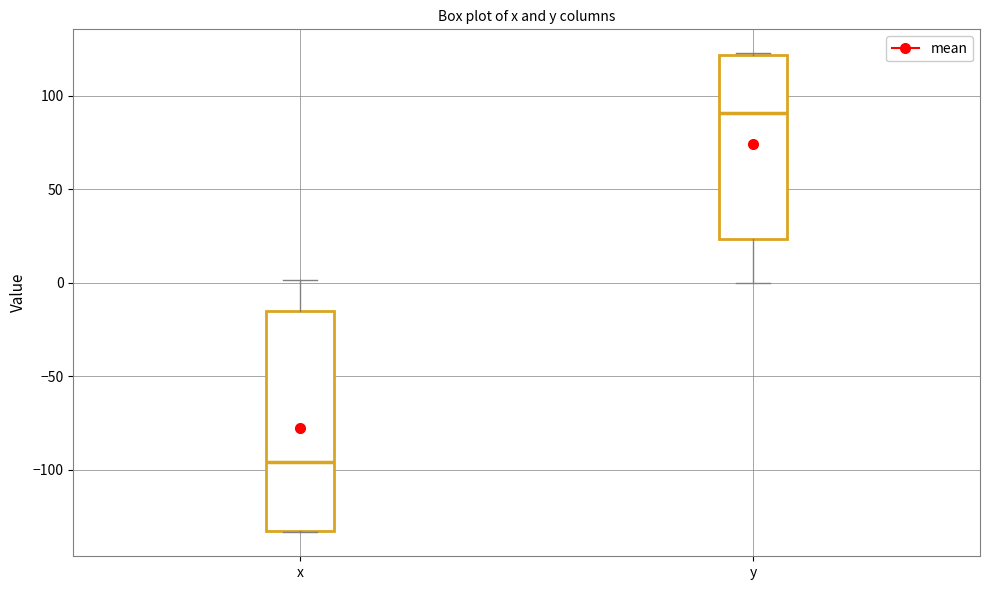

Reading left to right, transcribe this box plot: for each box, give where its median line is, the range the box spans, and where its two whiskers end, as read against the y-axis. The values are not printed on the chart, so give them approximately, as read against the axis.

x: median -95, box -135 to -15, whiskers -135 to 0
y: median 90, box 25 to 120, whiskers 0 to 125